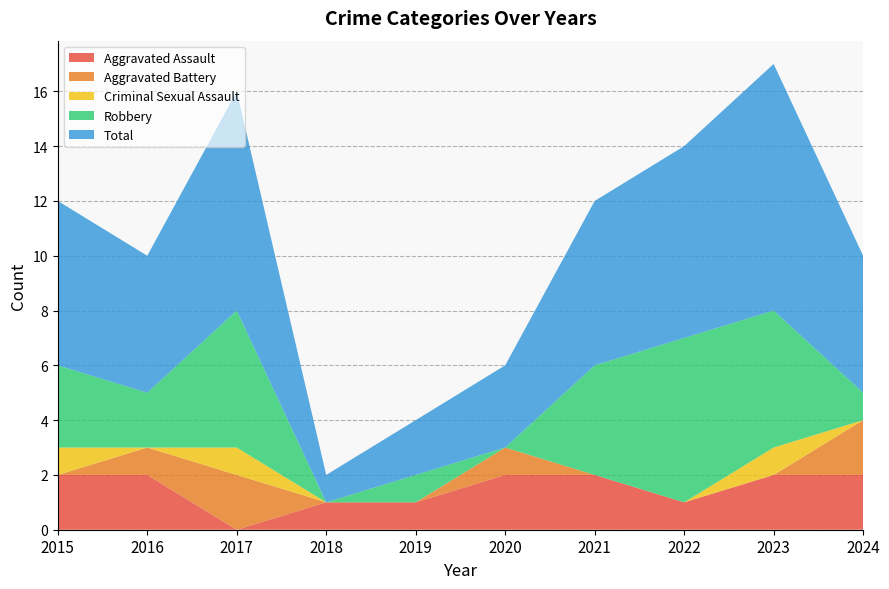

Reading right to left, transcribe all the data shown in this chart.

Aggravated Assault: 2	2	1	2	2	1	1	0	2	2
Aggravated Battery: 2	0	0	0	1	0	0	2	1	0
Criminal Sexual Assault: 0	1	0	0	0	0	0	1	0	1
Robbery: 1	5	6	4	0	1	0	5	2	3
Total: 5	9	7	6	3	2	1	8	5	6